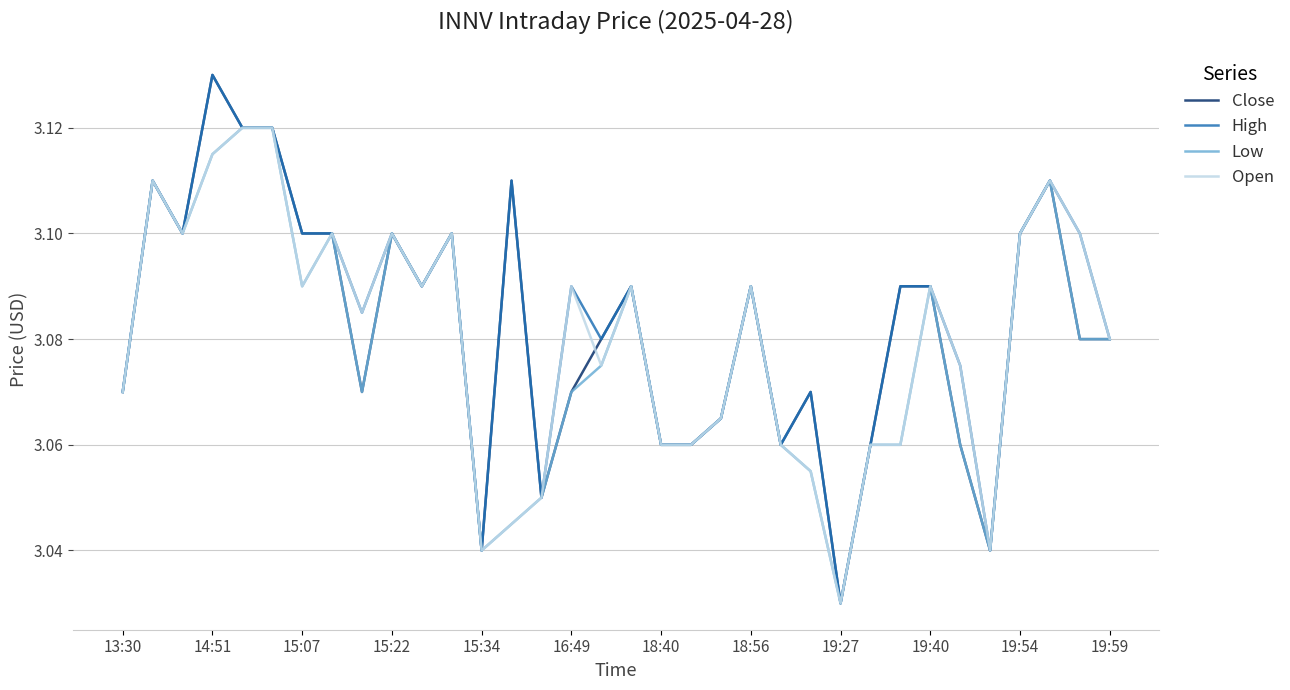

Which series has the largest total across all categories?

High